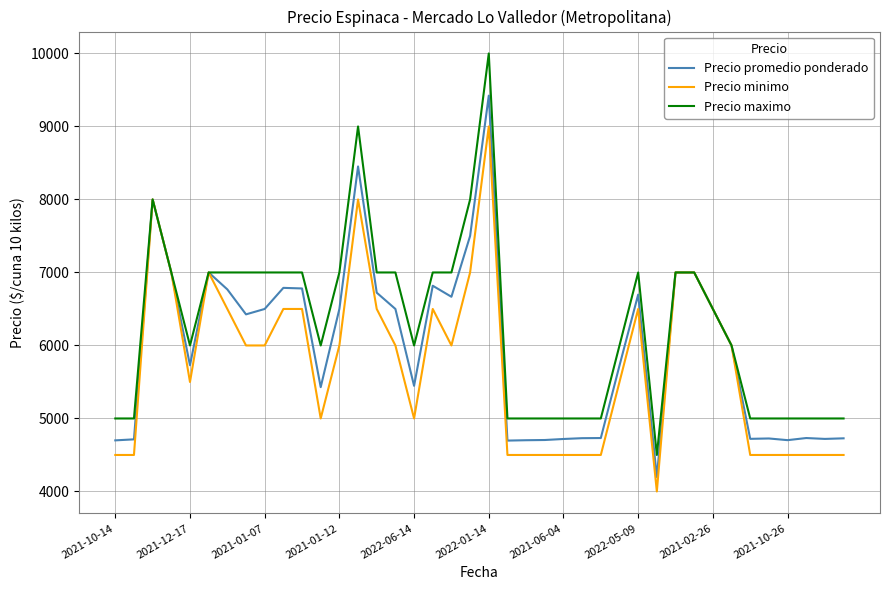

In Precio promedio ponderado, how many points are lower than both neighbors (excluding endpoints)?

10